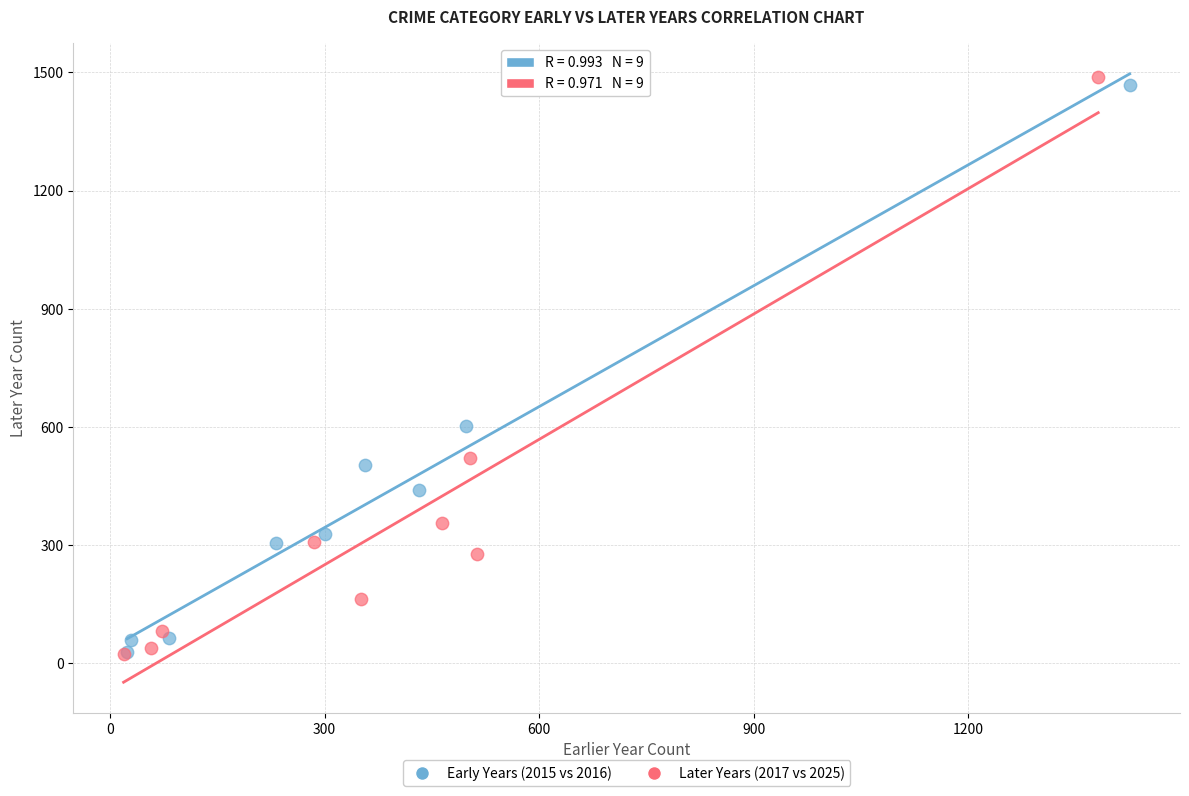

Which series has the largest Y range (max minus min)?

Later Years (2017 vs 2025)